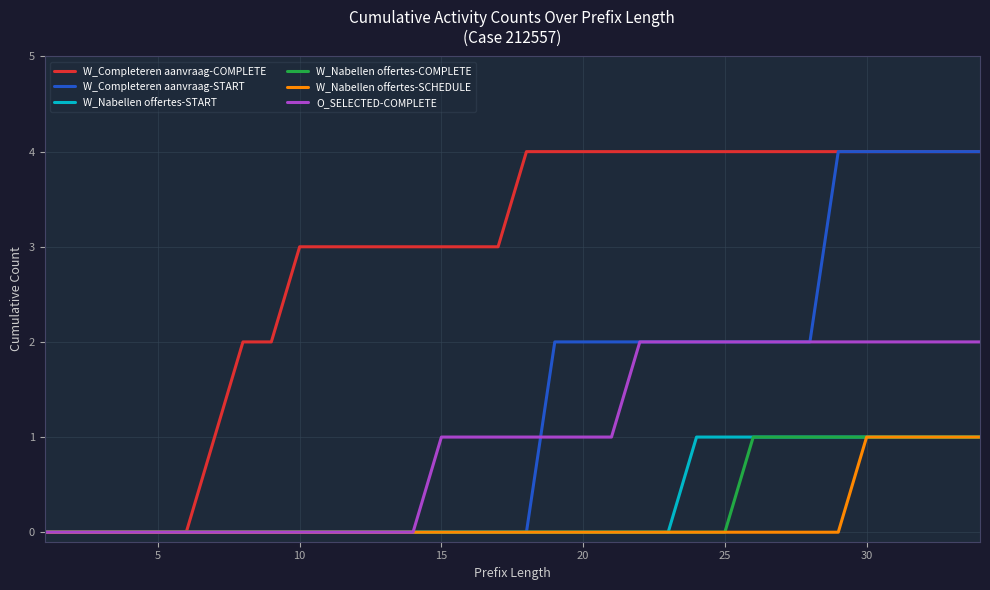

True or false: W_Completeren aanvraag-COMPLETE has more than 0 points higher than both neighbors.

False